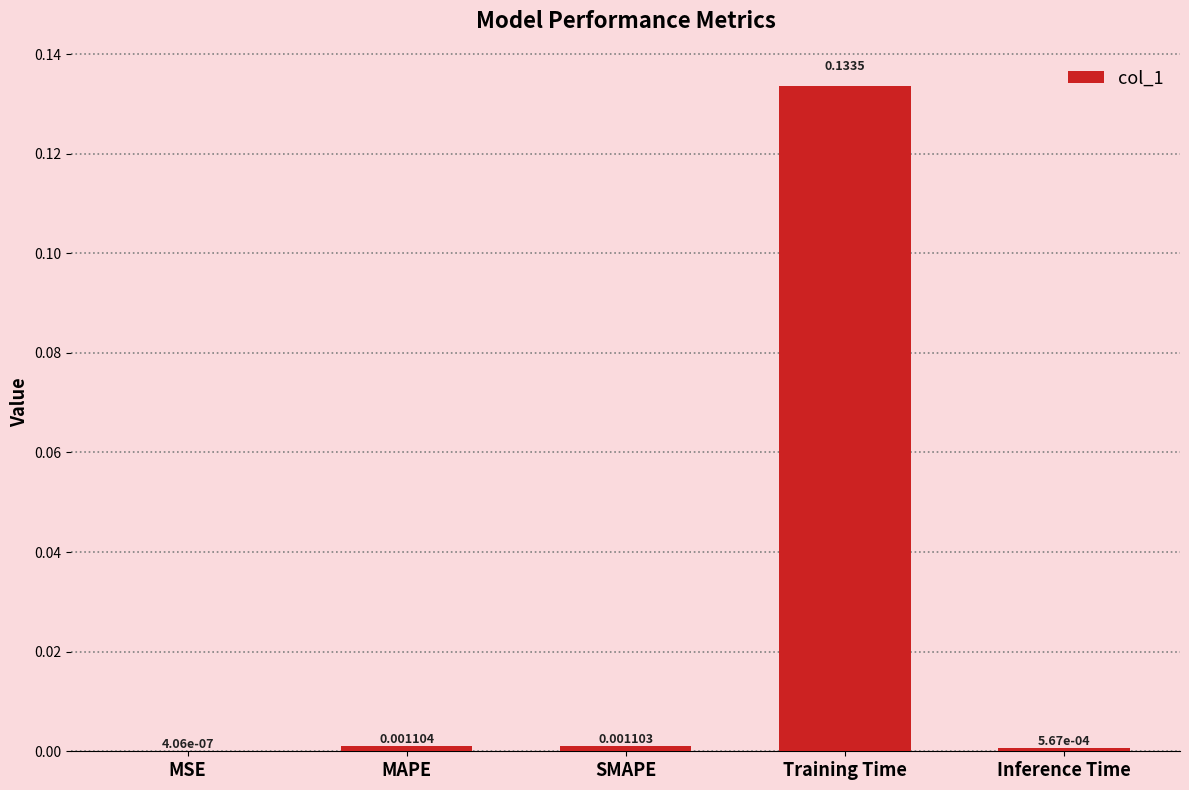

Between SMAPE and Inference Time, which is larger?

SMAPE